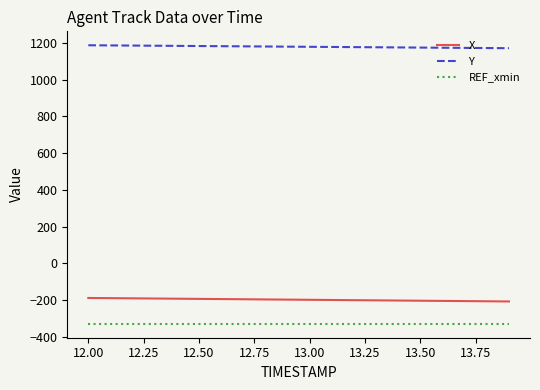

True or false: X and Y intersect in this chart.

False